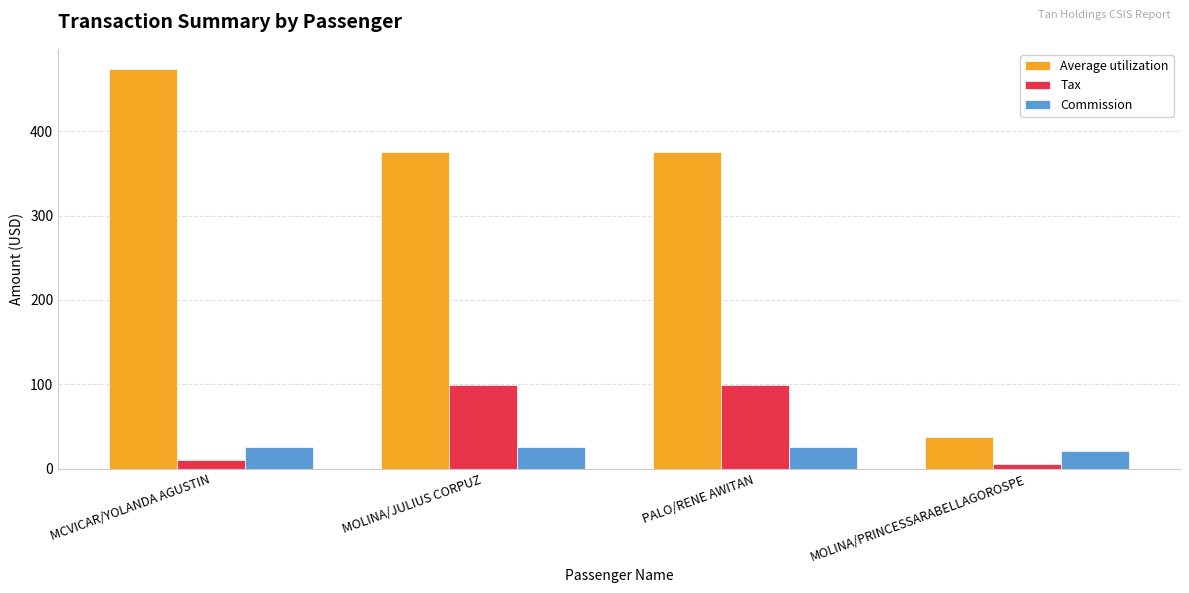

How many series are shown in this chart?

3